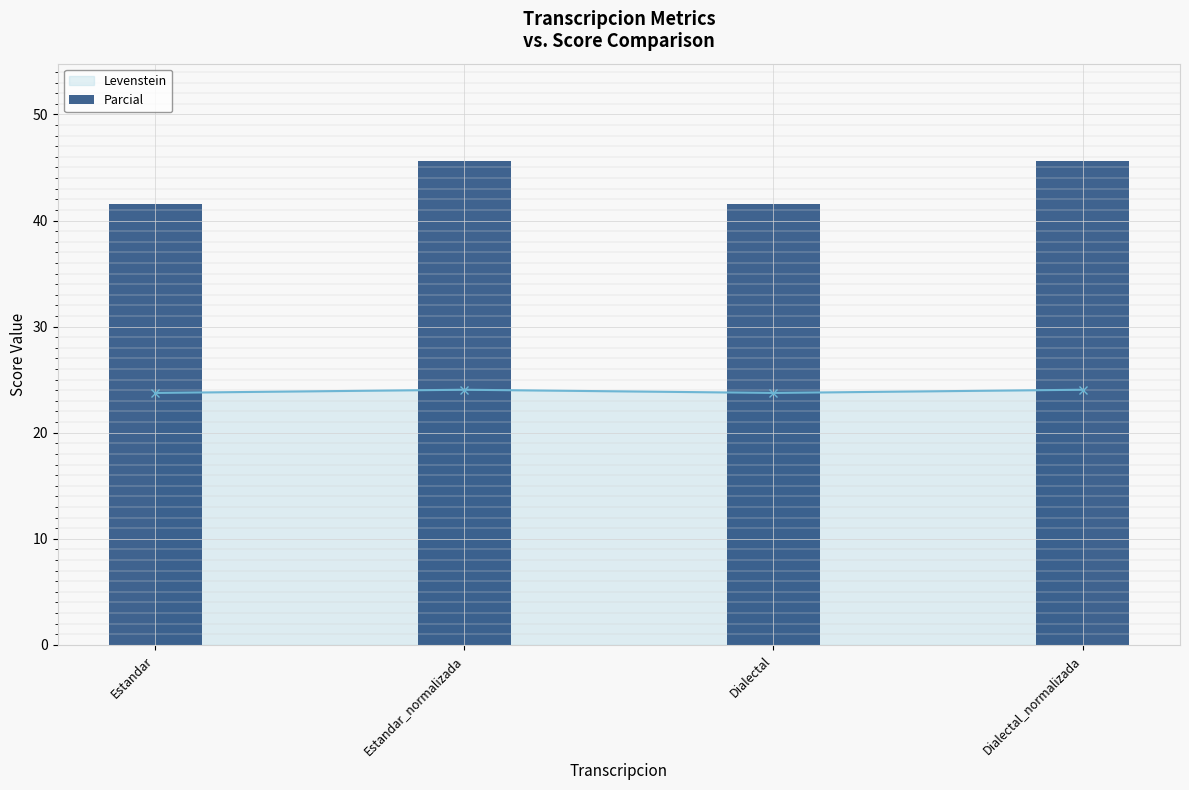

What position from the left is Dialectal?

3